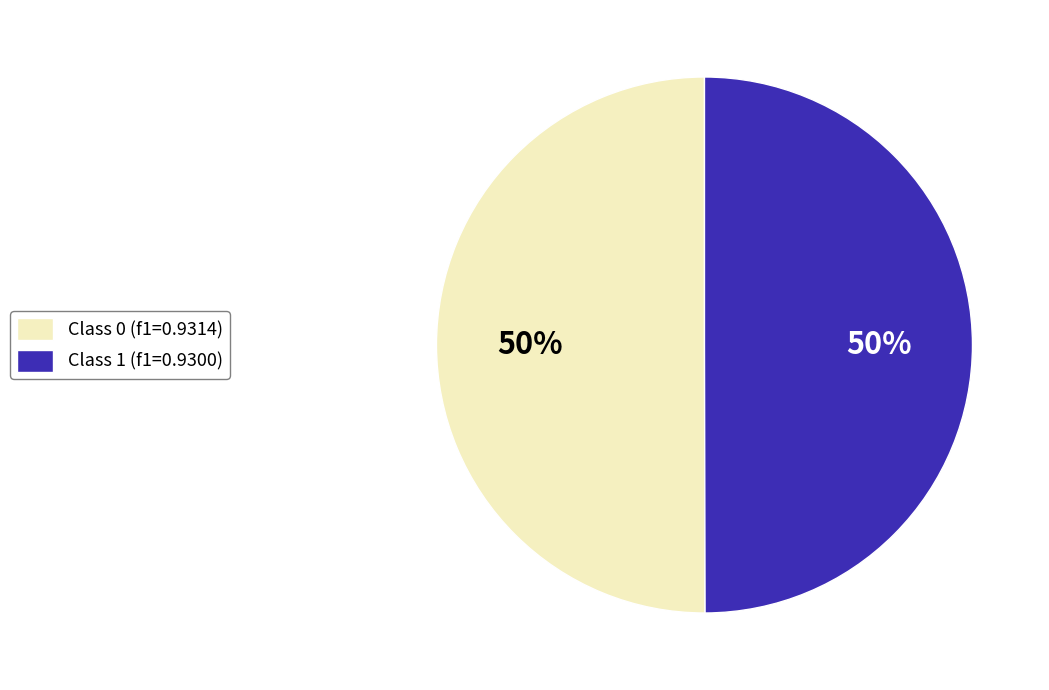

Is the sum of Class 1 (f1=0.9300) and Class 0 (f1=0.9314) greater than half?

Yes